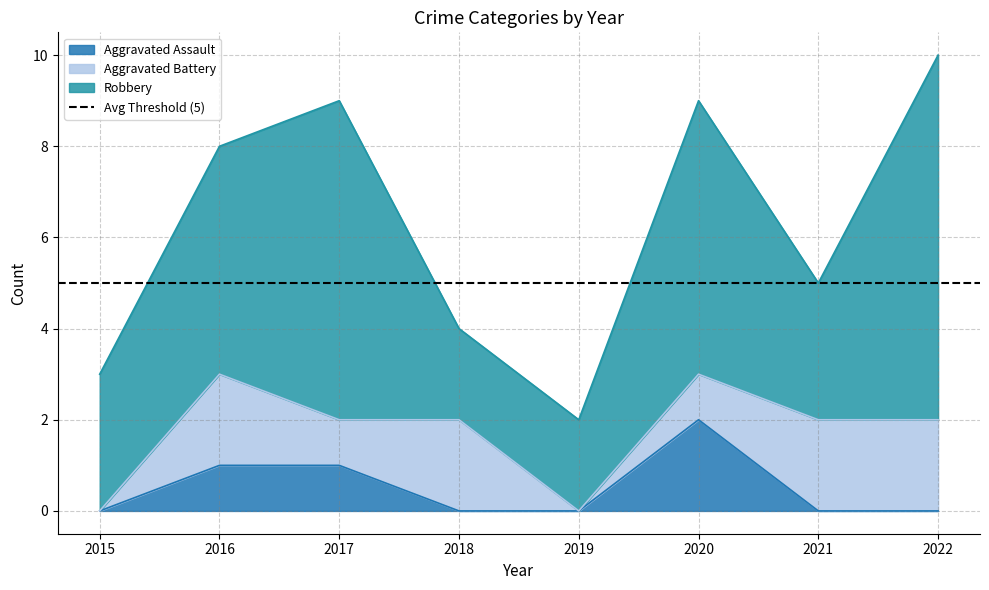

Reading left to right, extract all data points from this chart.

Aggravated Assault: 0	1	1	0	0	2	0	0
Aggravated Battery: 0	2	1	2	0	1	2	2
Robbery: 3	5	7	2	2	6	3	8